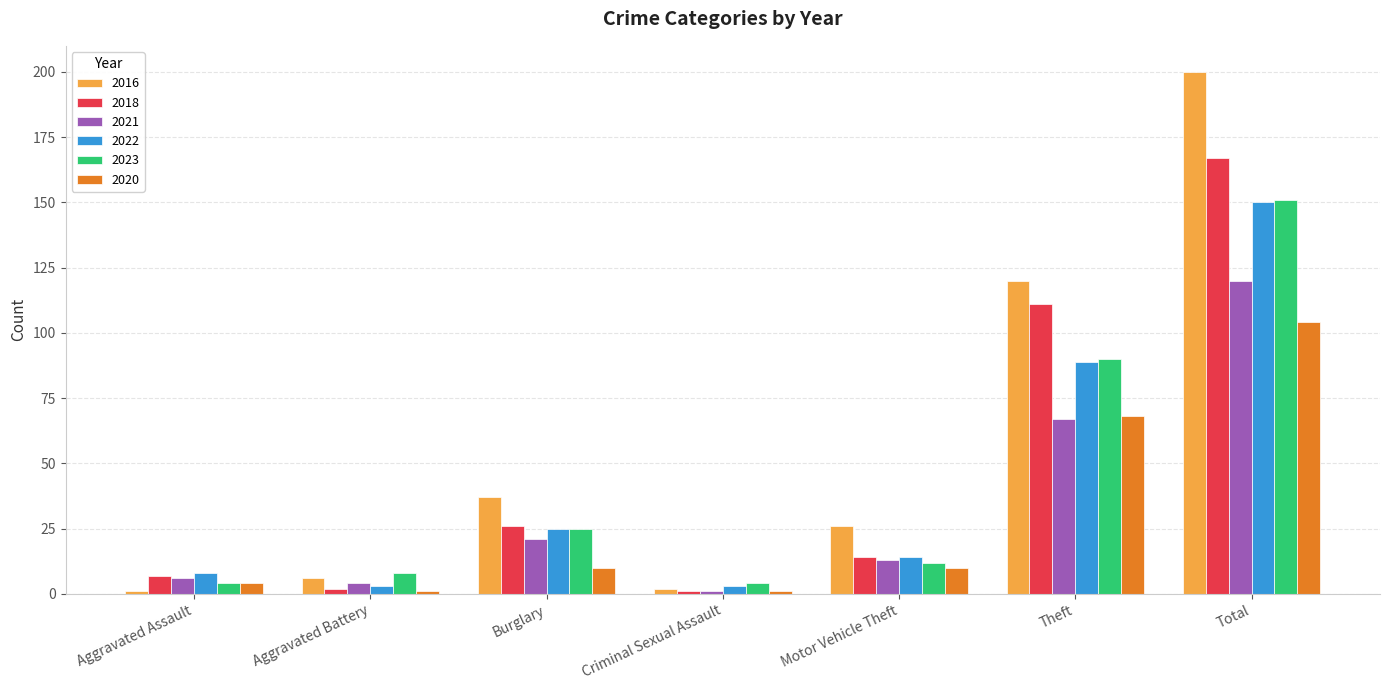

True or false: 2018 has a value of 26 at Burglary.

True